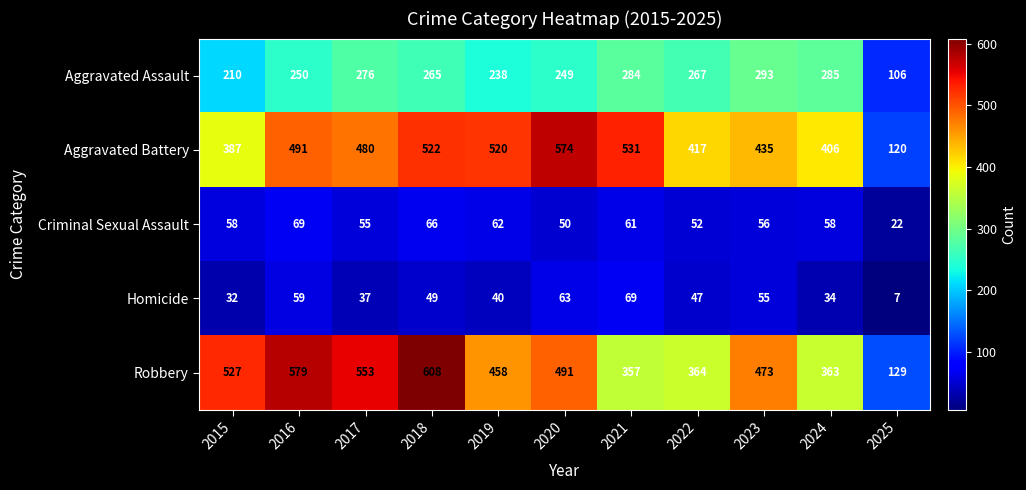

Is it true that Aggravated Assault equals 284 at 2021?

True